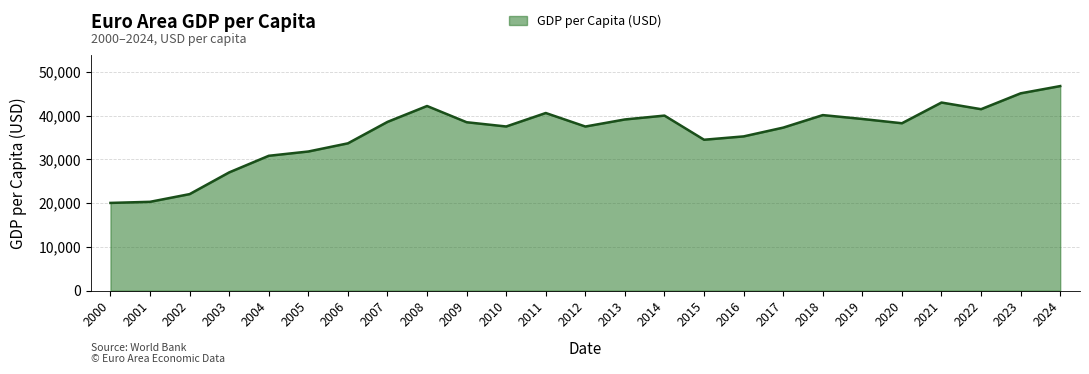

Where does the data first go above 38234?

2007